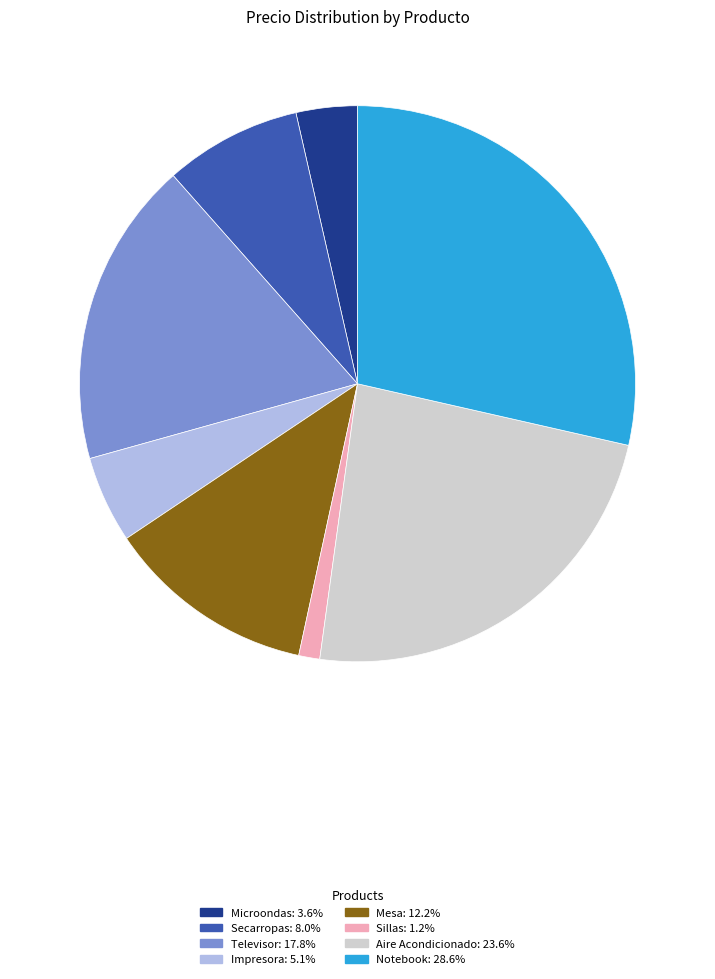

How many slices are in this pie chart?

8